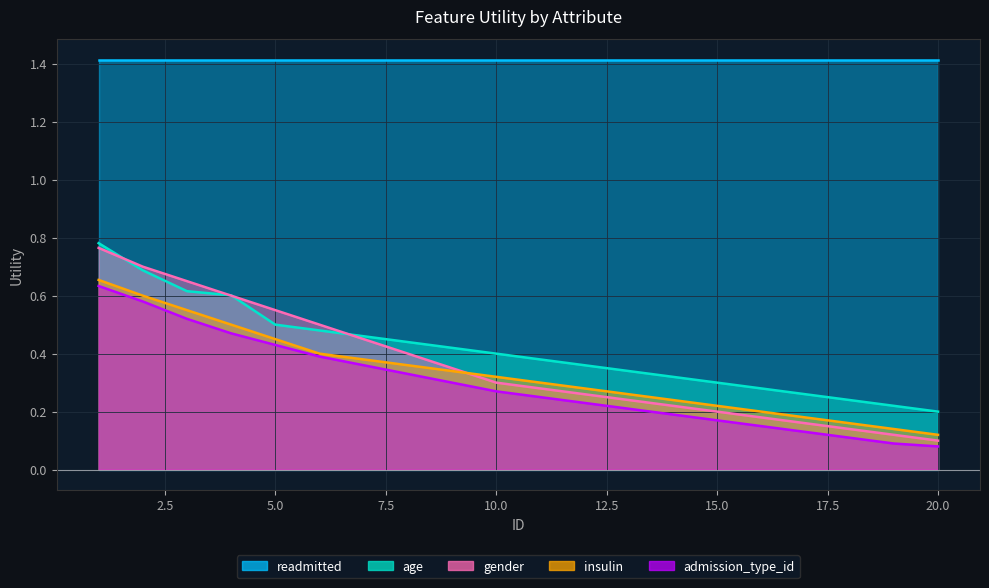

What is the value of the insulin point at the 10th from the left?

0.3